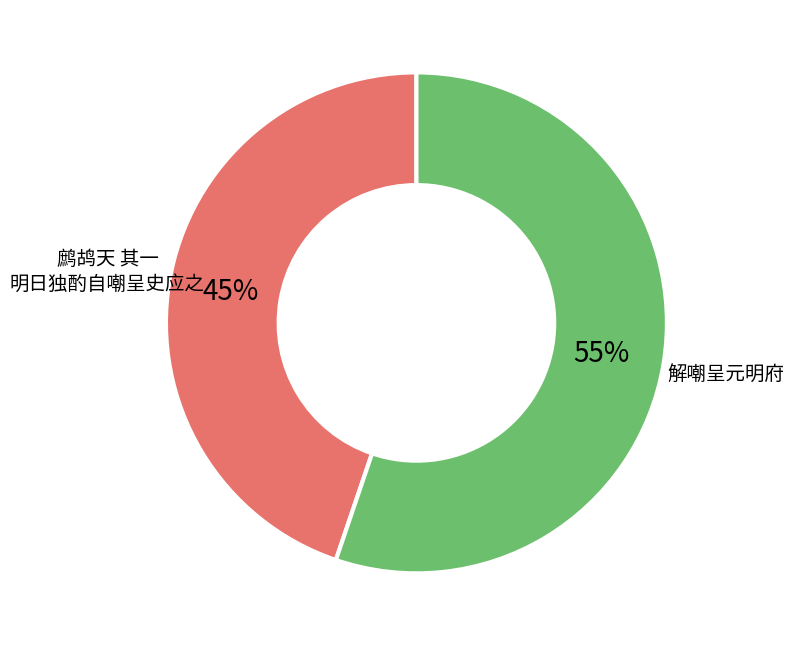

What is the majority slice?

解嘲呈元明府